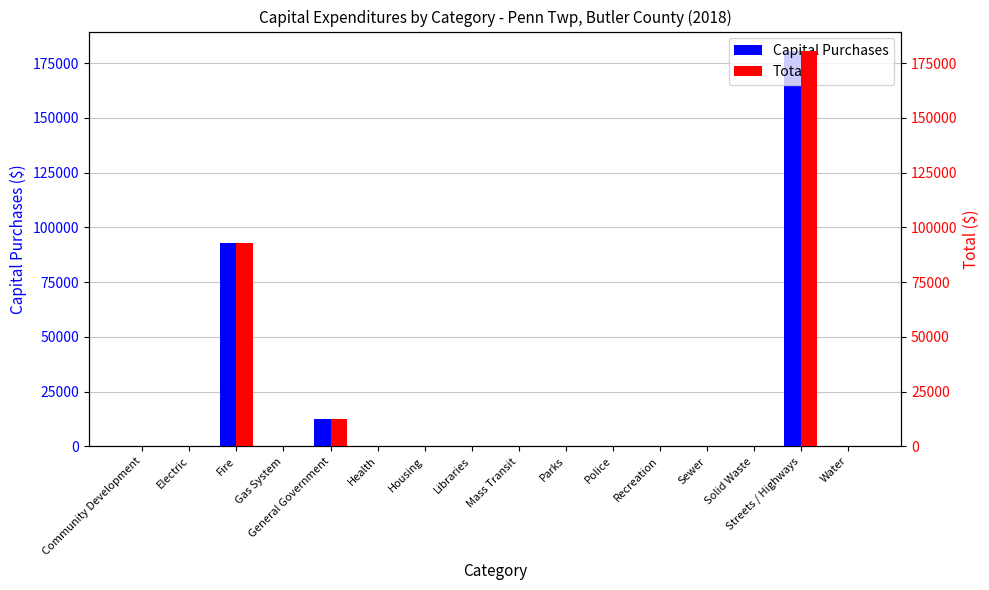

True or false: Capital Purchases has a value of 180369 at Streets / Highways.

True